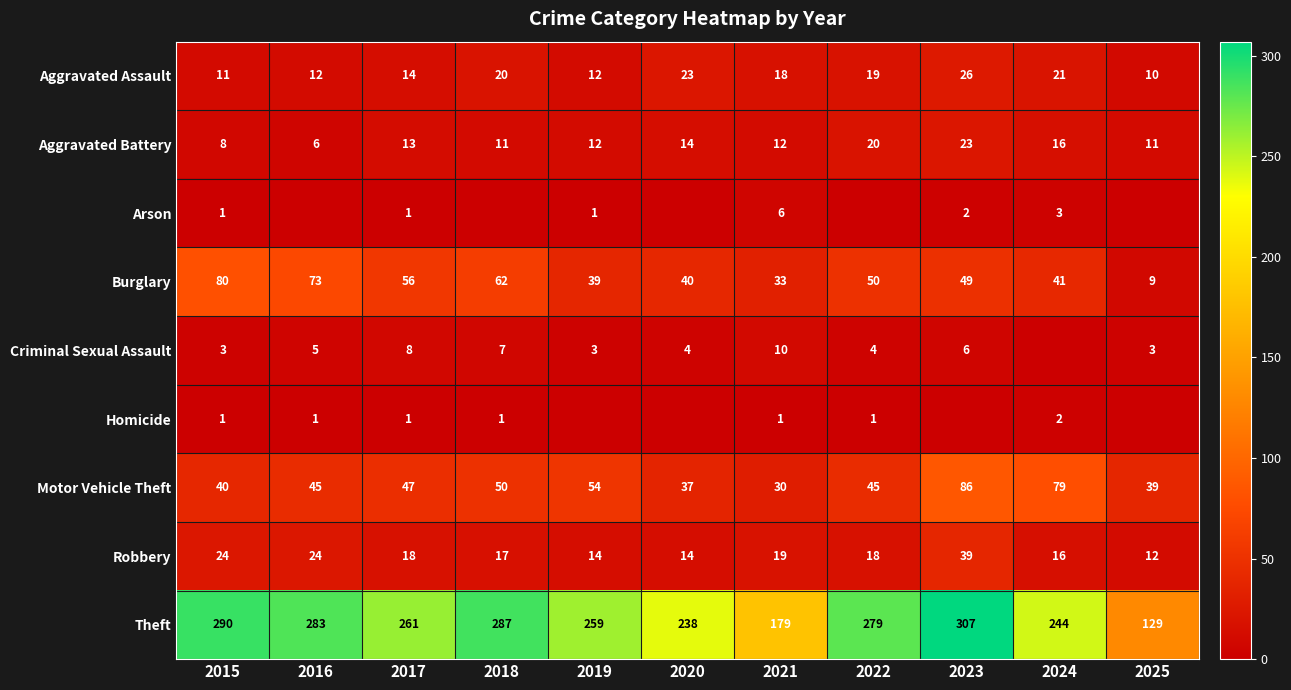

What is the approximate value of Motor Vehicle Theft at 2015, to the nearest 5?

40